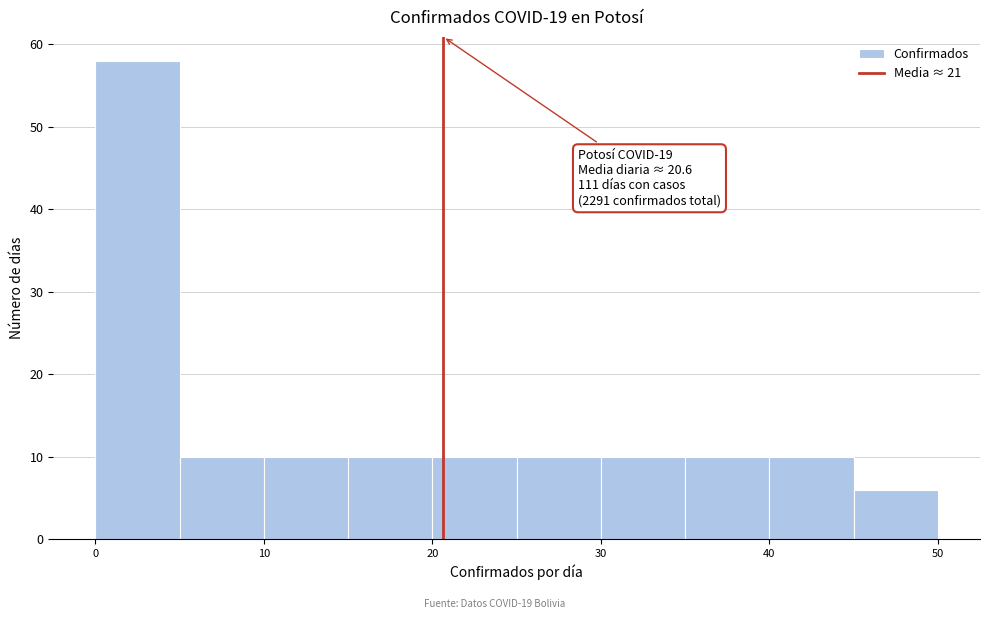

Which range on the x-axis has the tallest bar?

0 to 5